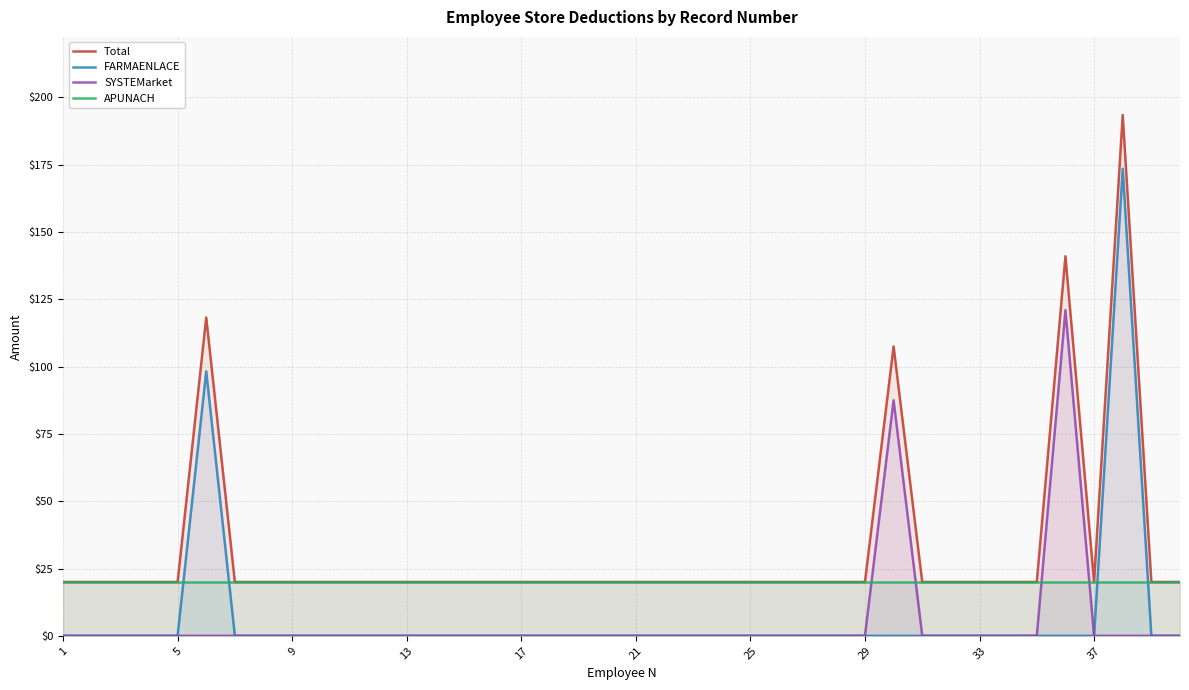

True or false: Total and FARMAENLACE intersect in this chart.

False